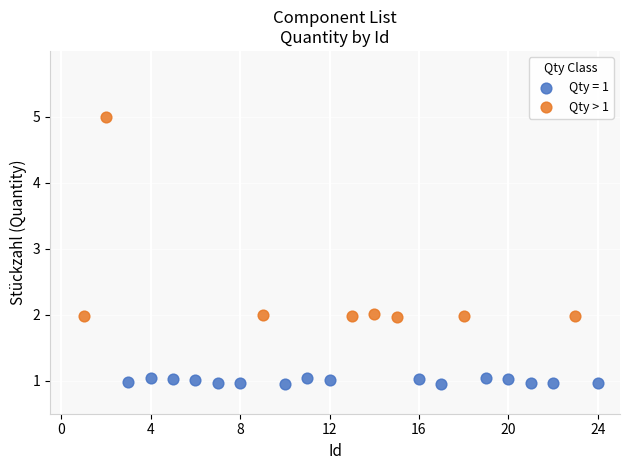

Which series contains the lowest Y value?

Qty = 1